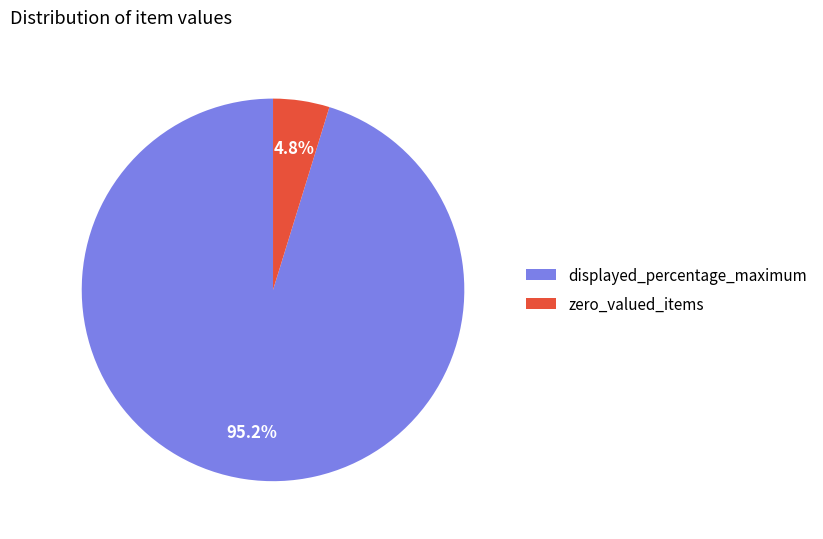

How many segments does this pie chart have?

2